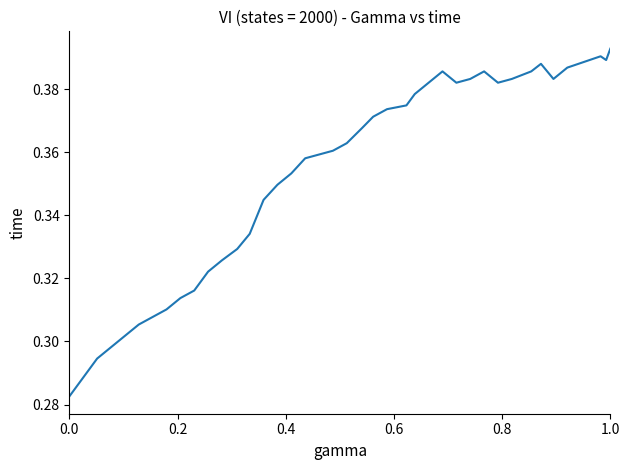

What is the sum of all values?

14.1